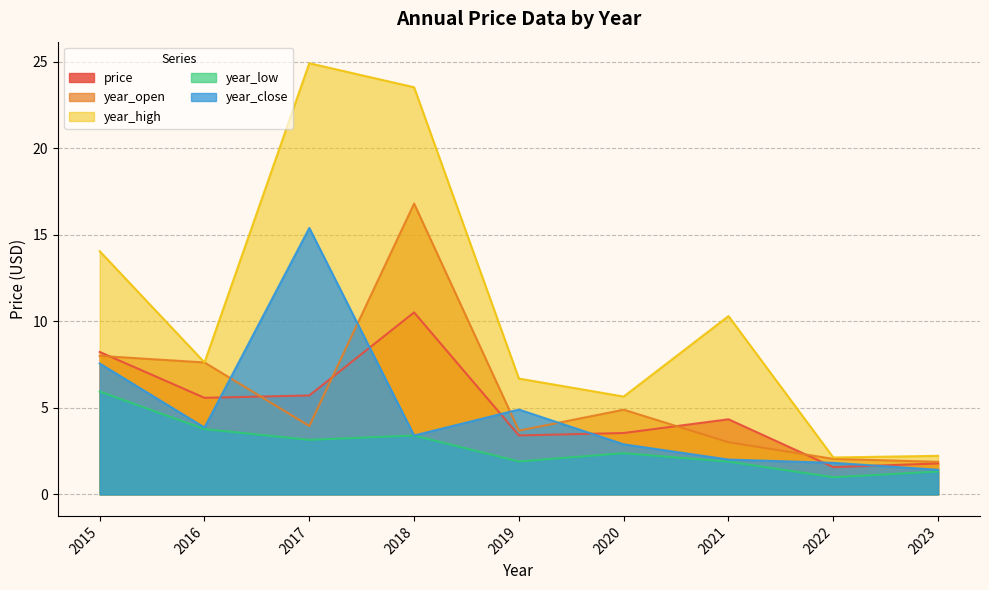

Is the value of year_close at 2019 greater than the value of year_open at 2019?

Yes